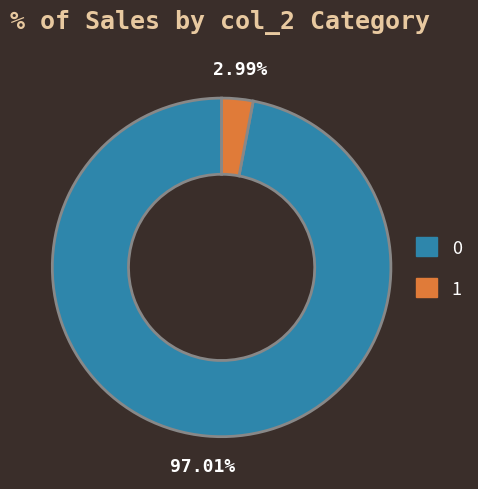

Rank the categories by value from highest to lowest.

0, 1